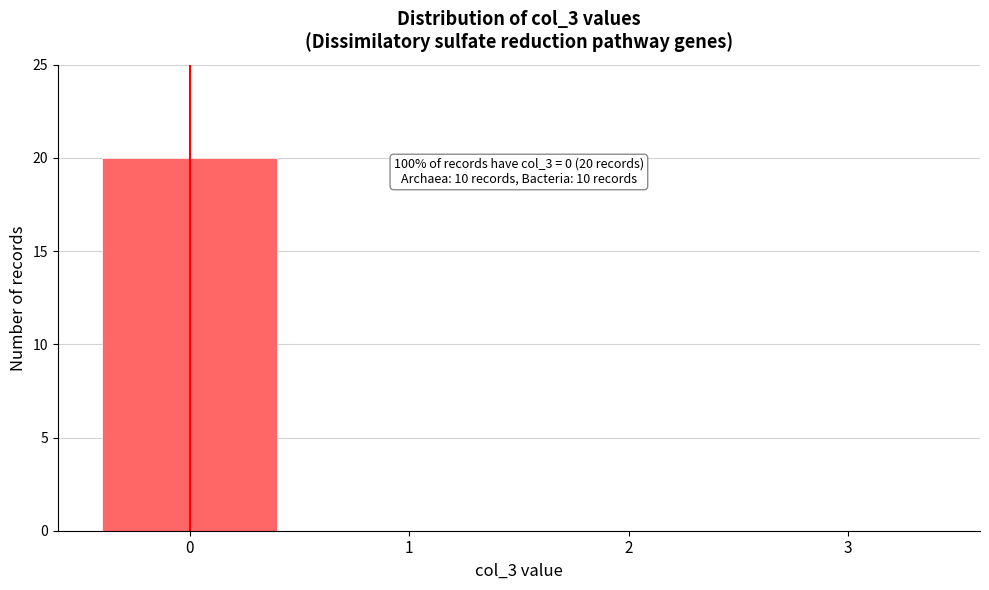

Reading right to left, extract all data points from this chart.

3=0	2=0	1=0	0=20